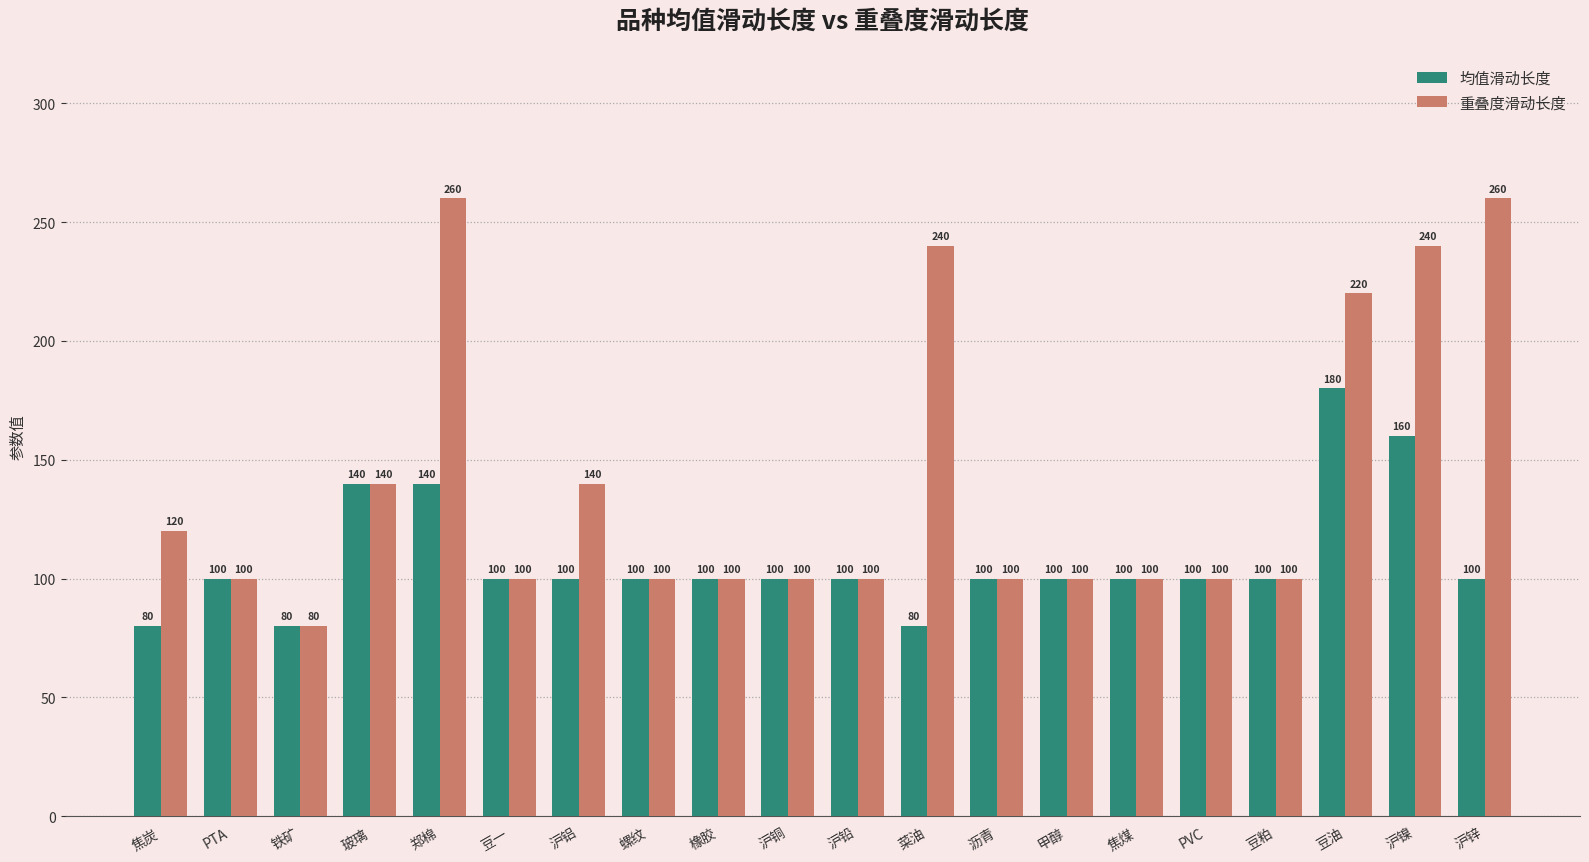

Which series has the widest spread of values?

重叠度滑动长度